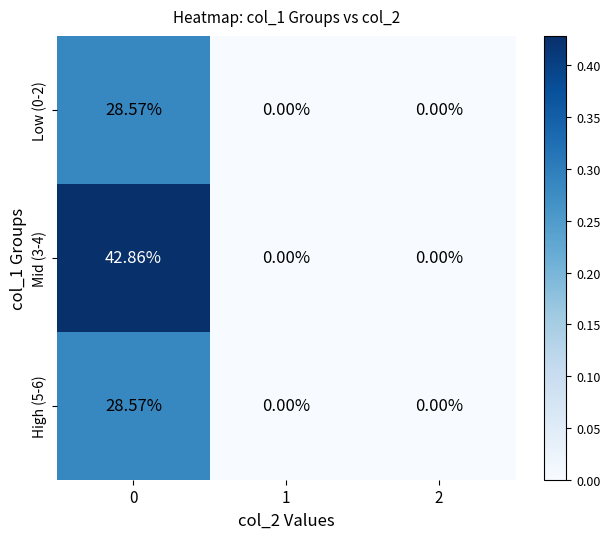

How many values in the High (5-6) series exceed 0?

1